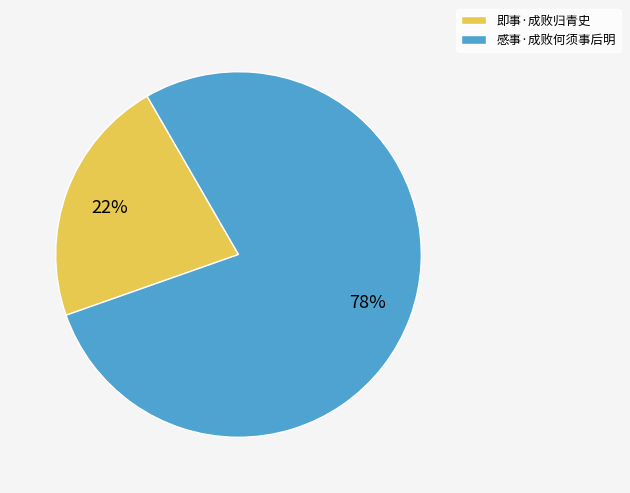

Do 感事·成败何须事后明 and 即事·成败归青史 together represent more than half of the pie?

Yes